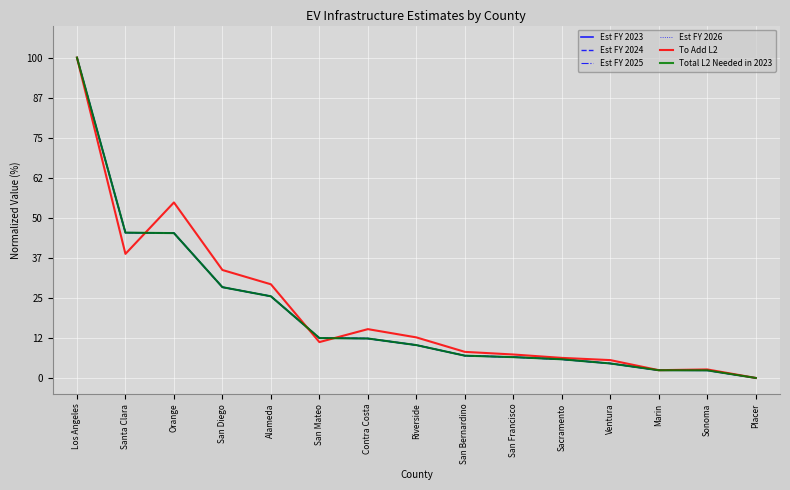

How many categories are shown in the chart?

15